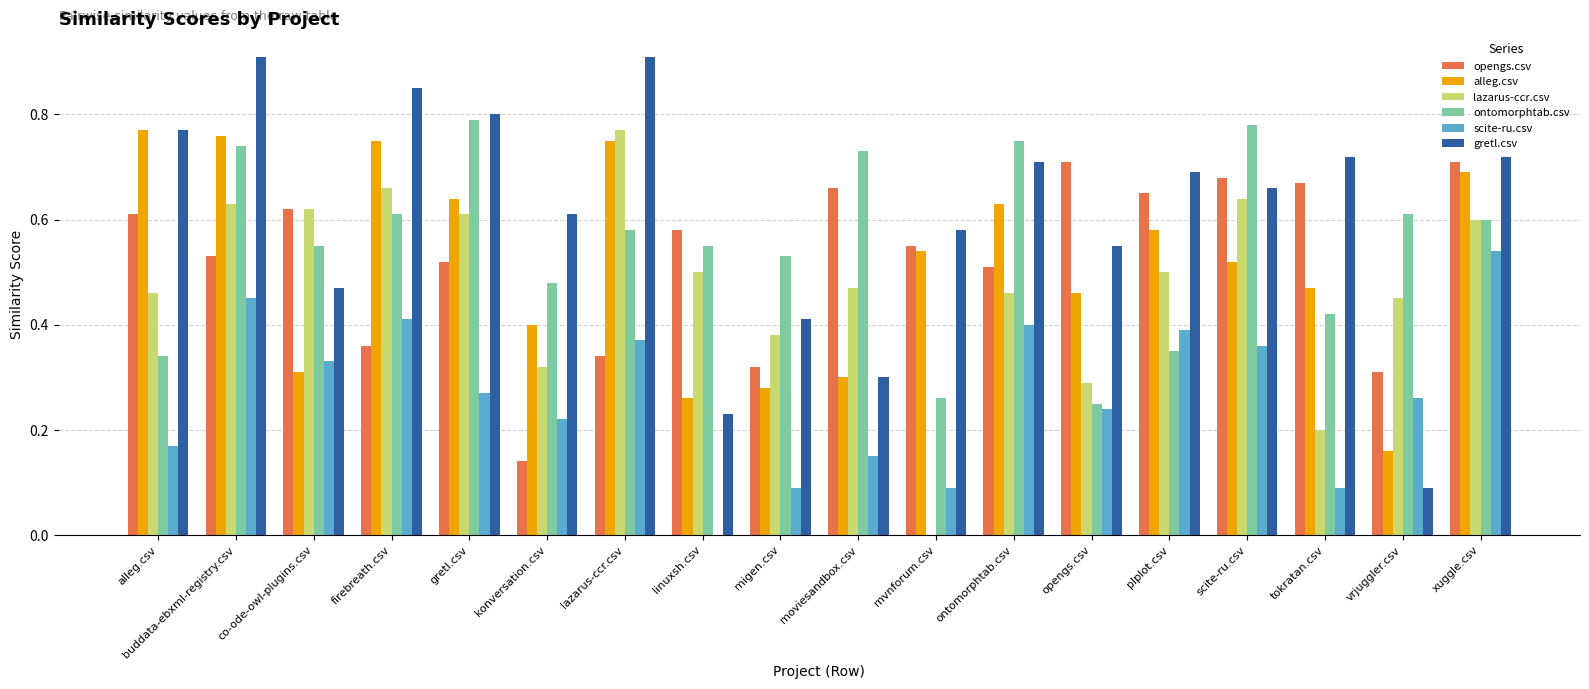

What is the sum of all alleg.csv values?

9.3